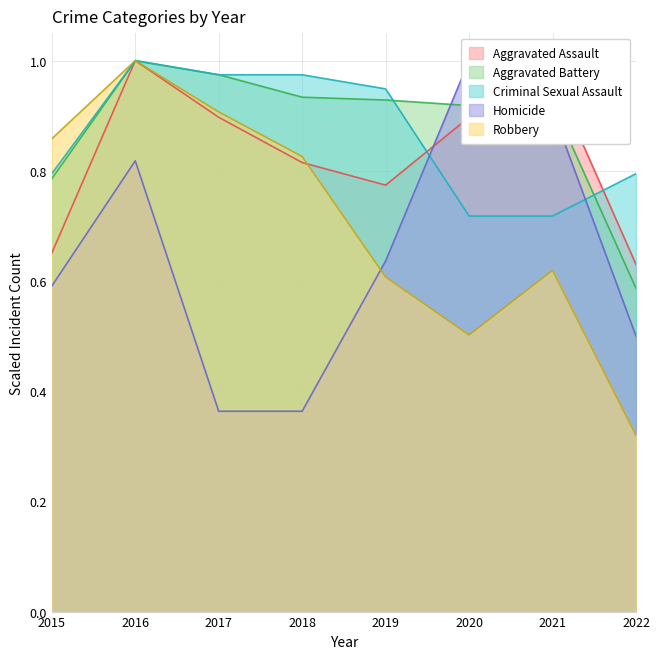

What is the difference between the Homicide values at 2015 and 2018?

0.2